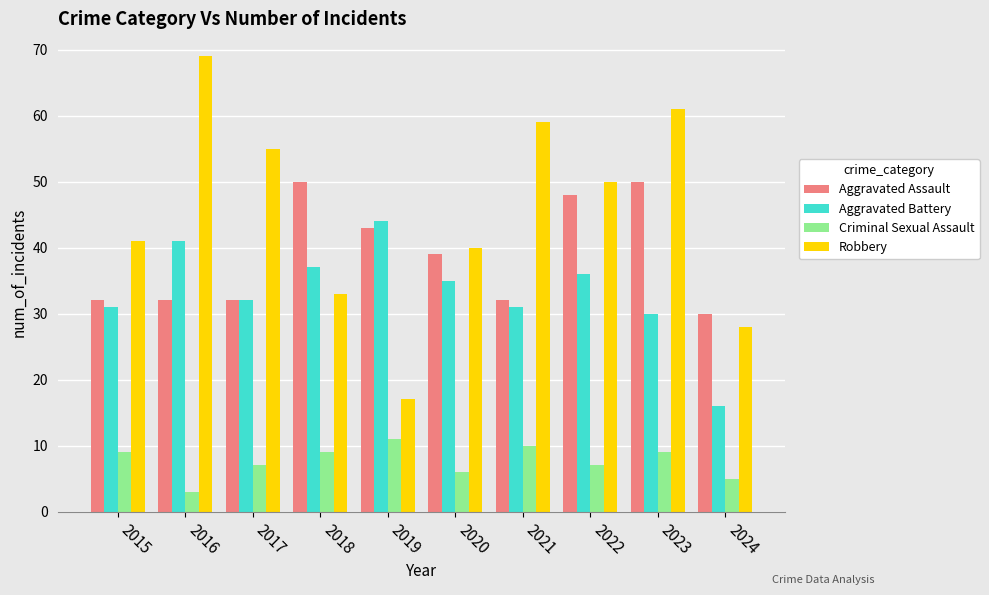

What is the sum of the Robbery values at 2015 and 2017?

96